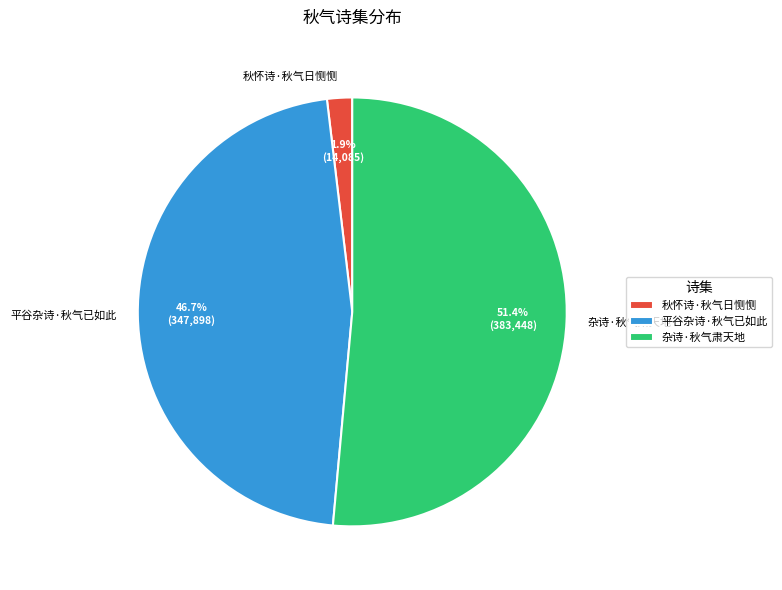

To the nearest percent, what is the difference between the 平谷杂诗·秋气已如此 and 杂诗·秋气肃天地 slice percentages?

5%